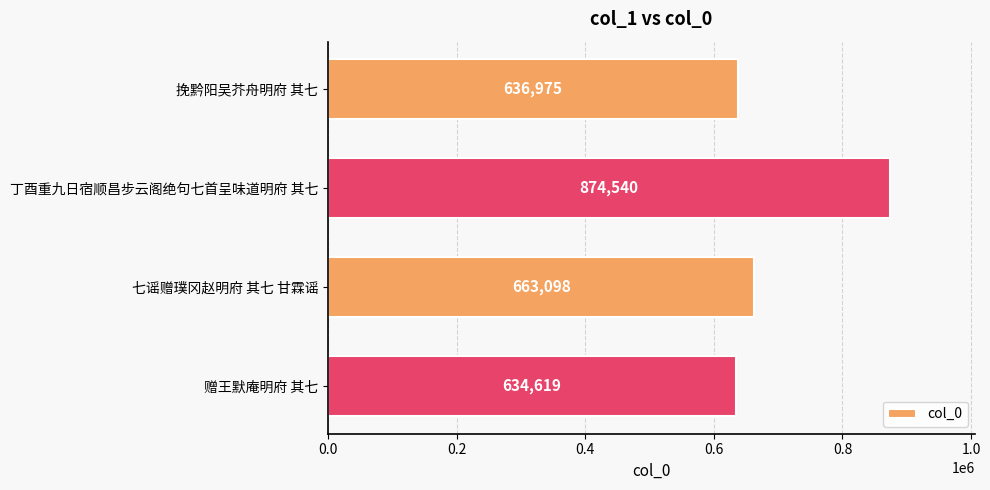

The chart shows a value of 238523 at 赠王默庵明府 其七. True or false?

False